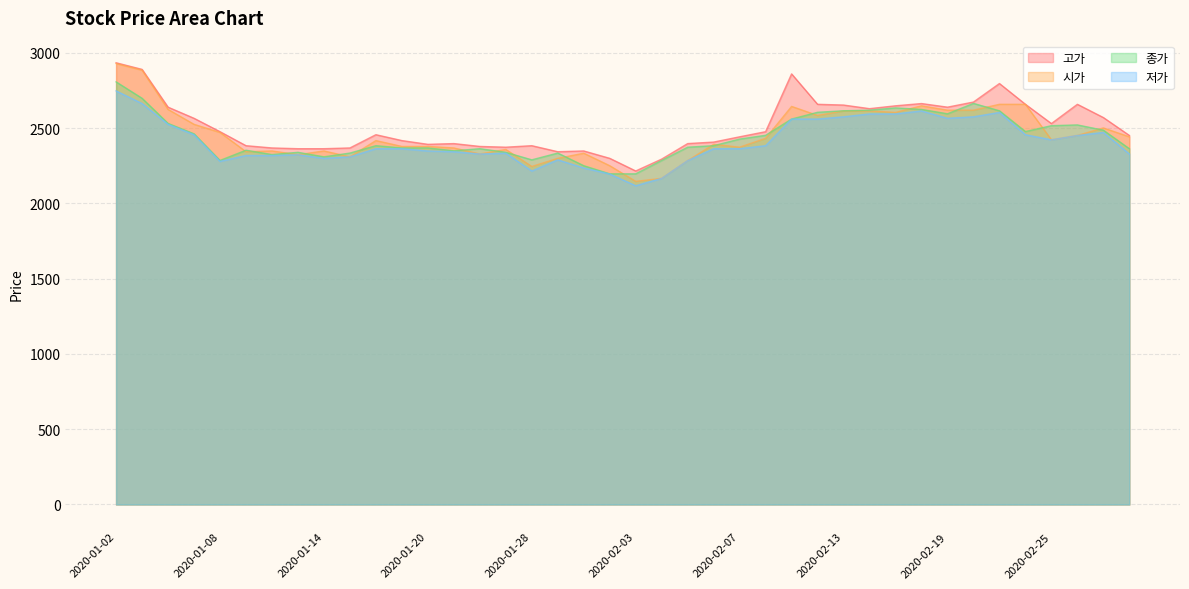

True or false: 고가 and 시가 cross at least once.

False